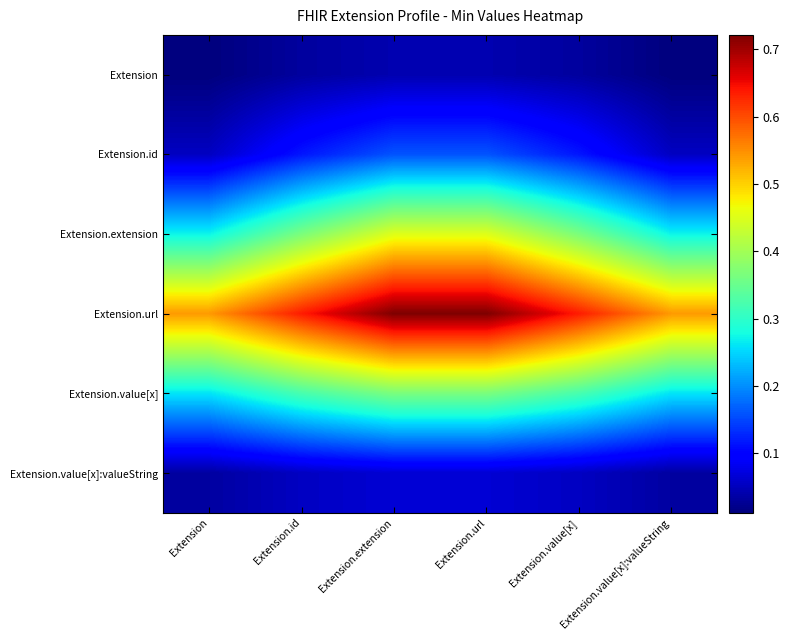

Reading left to right, list all the values displayed in this chart.

Extension: Extension=0.0	Extension.id=0.0	Extension.extension=0.0	Extension.url=0.0	Extension.value[x]=0.0	Extension.value[x]:valueString=0.0
Extension.id: Extension=0.1	Extension.id=0.1	Extension.extension=0.2	Extension.url=0.2	Extension.value[x]=0.1	Extension.value[x]:valueString=0.1
Extension.extension: Extension=0.3	Extension.id=0.4	Extension.extension=0.5	Extension.url=0.5	Extension.value[x]=0.4	Extension.value[x]:valueString=0.3
Extension.url: Extension=0.5	Extension.id=0.6	Extension.extension=0.7	Extension.url=0.7	Extension.value[x]=0.6	Extension.value[x]:valueString=0.5
Extension.value[x]: Extension=0.3	Extension.id=0.3	Extension.extension=0.4	Extension.url=0.4	Extension.value[x]=0.3	Extension.value[x]:valueString=0.3
Extension.value[x]:valueString: Extension=0.0	Extension.id=0.1	Extension.extension=0.1	Extension.url=0.1	Extension.value[x]=0.1	Extension.value[x]:valueString=0.0